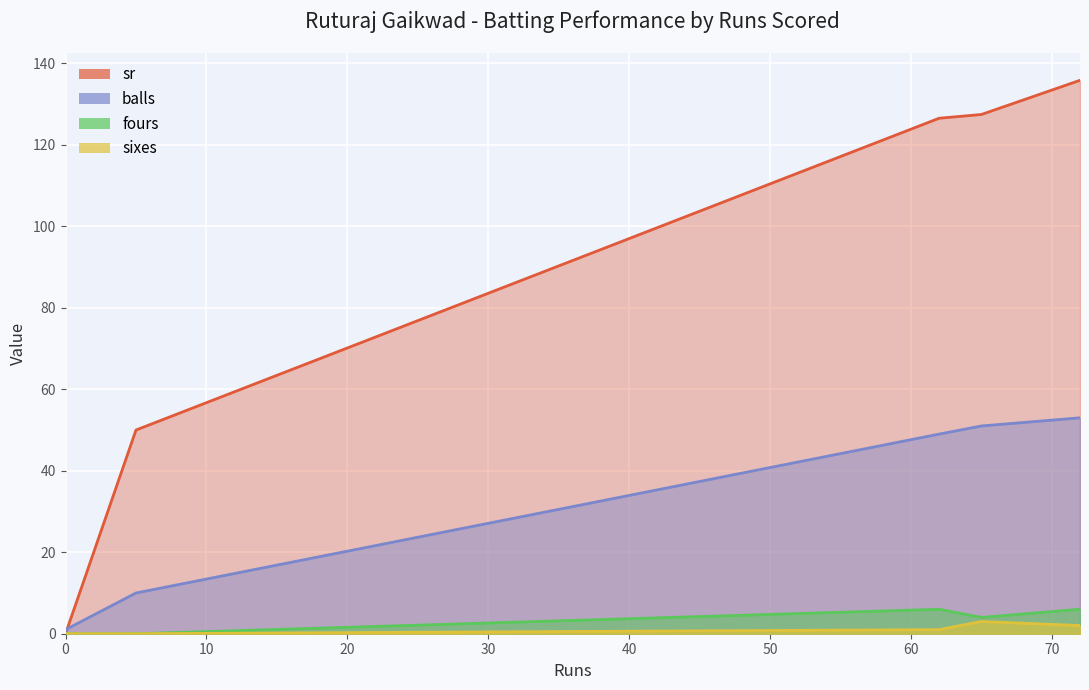

Does the chart display data point markers on the line(s)?

No